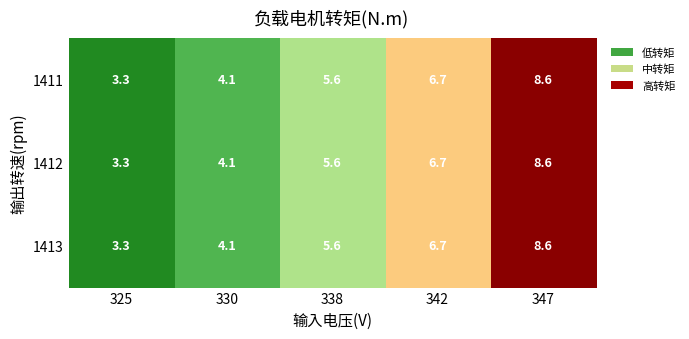

Is it true that 1413 equals 3.6 at 342?

False